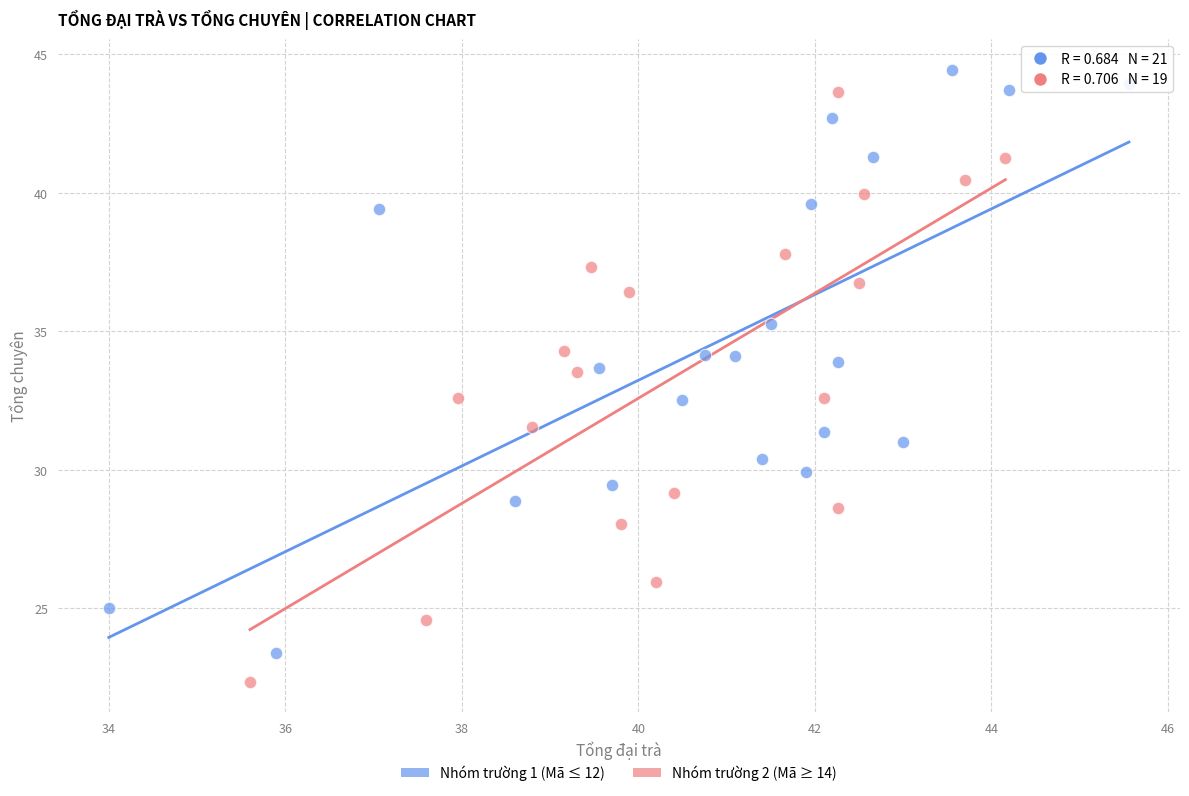

Which series reaches the minimum Y coordinate?

Nhóm trường 2 (Mã ≥ 14)